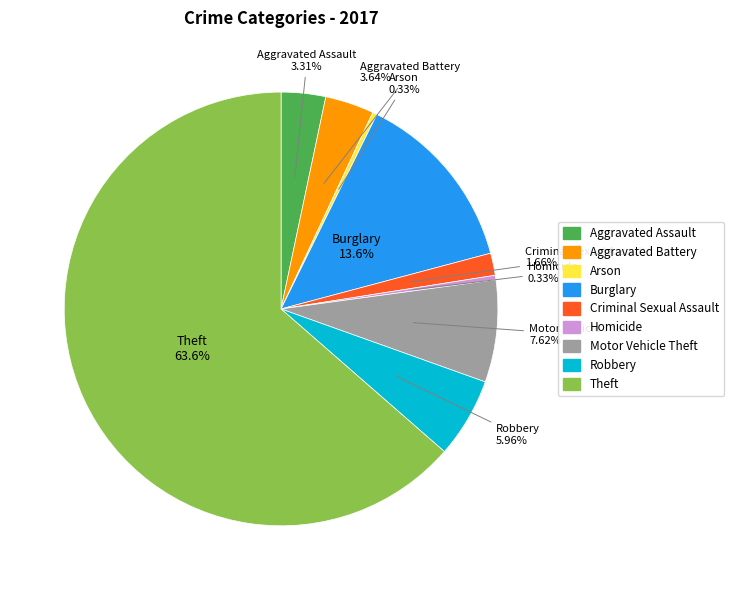

Which category has the biggest portion of the pie?

Theft